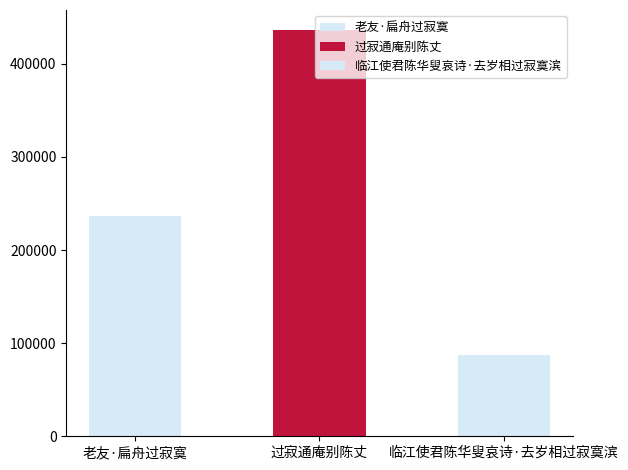

What is the difference between the values at 临江使君陈华叟哀诗·去岁相过寂寞滨 and 过寂通庵别陈丈?

348330